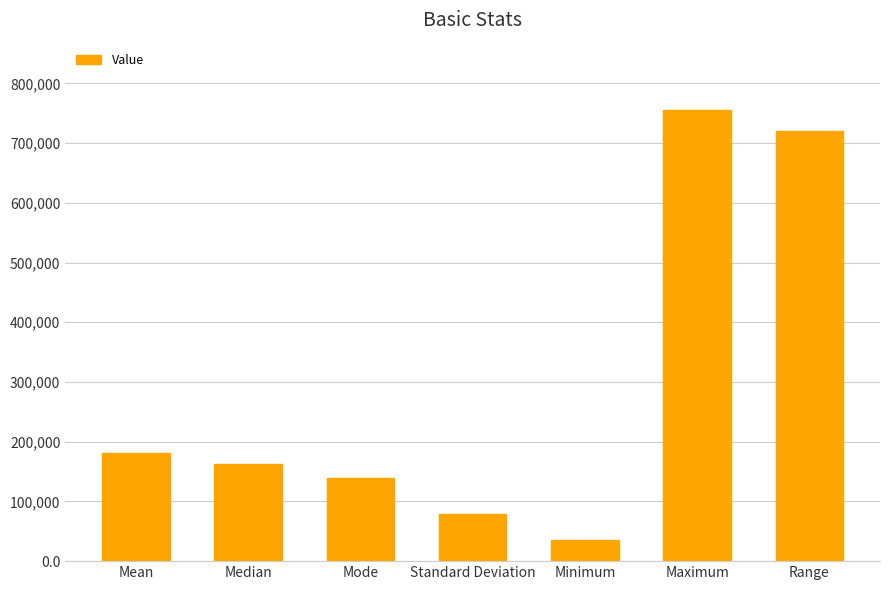

Are the bars horizontal?

No